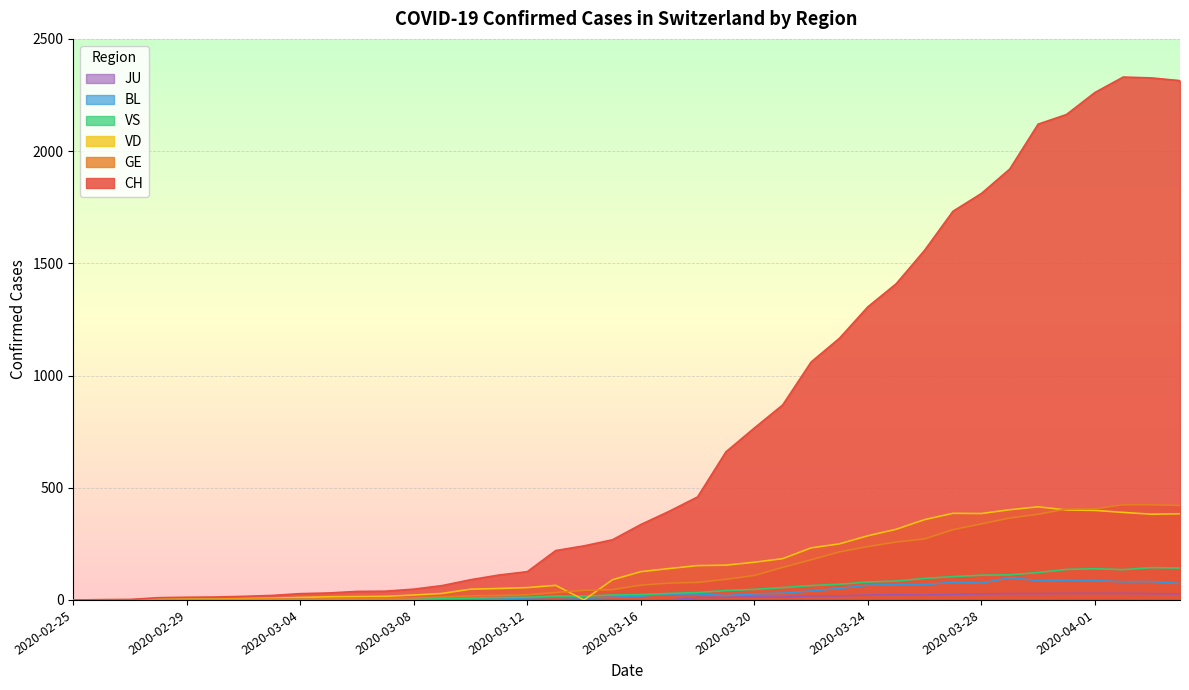

List the series in order of their peak value, highest first.

CH, GE, VD, VS, BL, JU